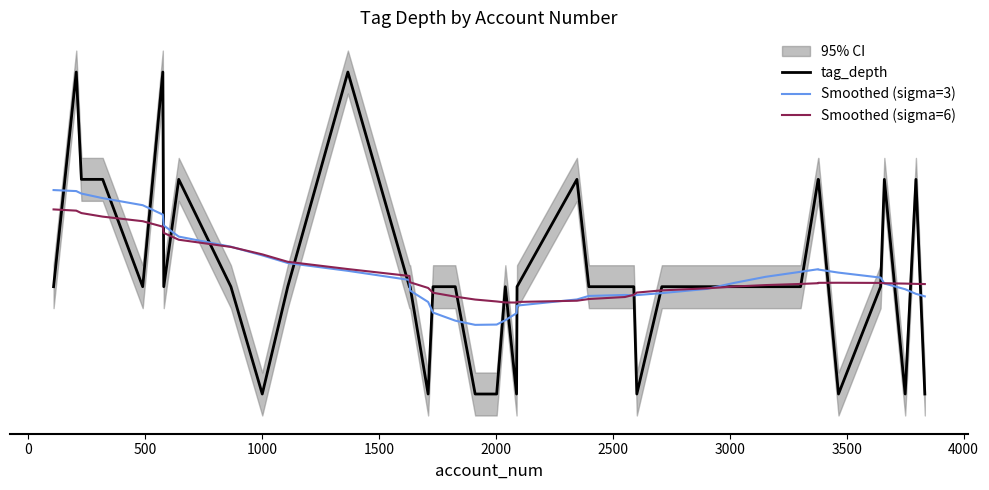

Does the chart have visible grid lines?

No